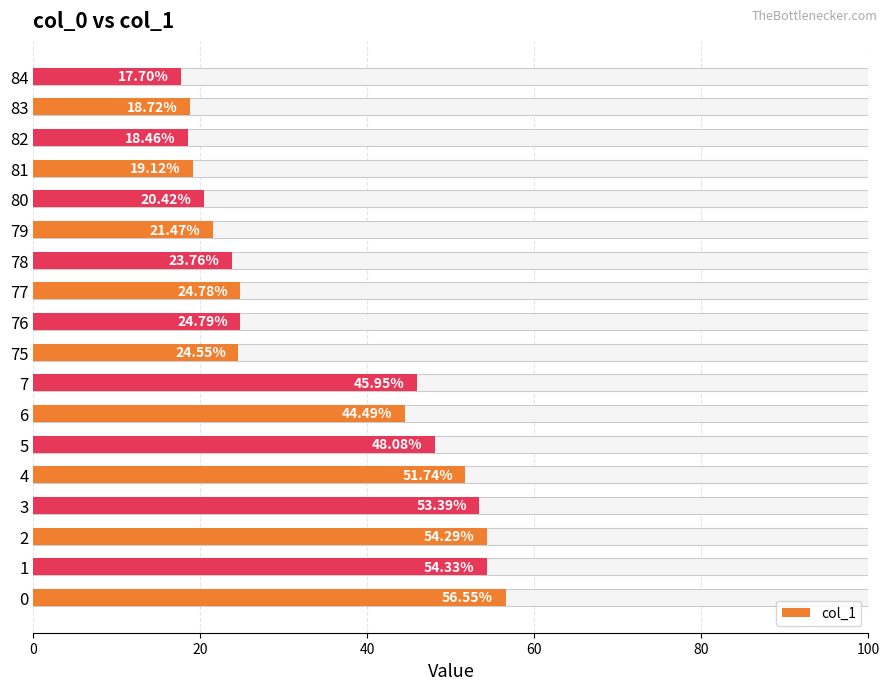

How many values are below 24?

7